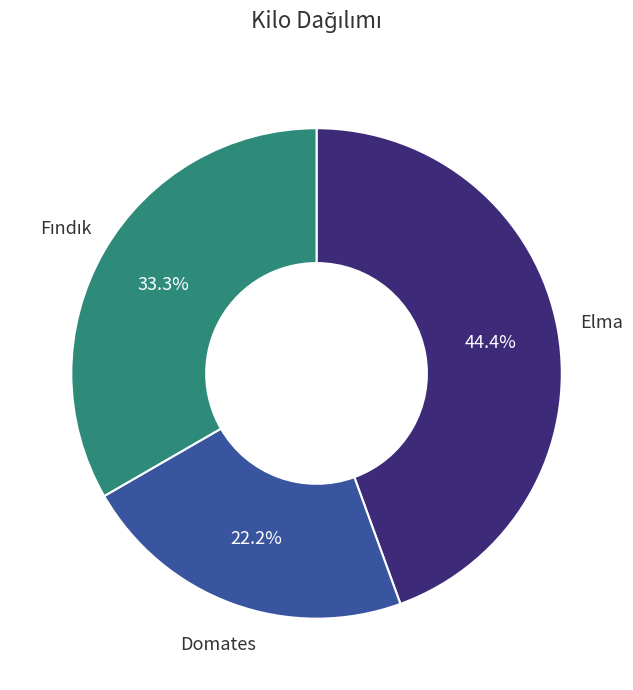

Which has a higher value, Domates or Elma?

Elma